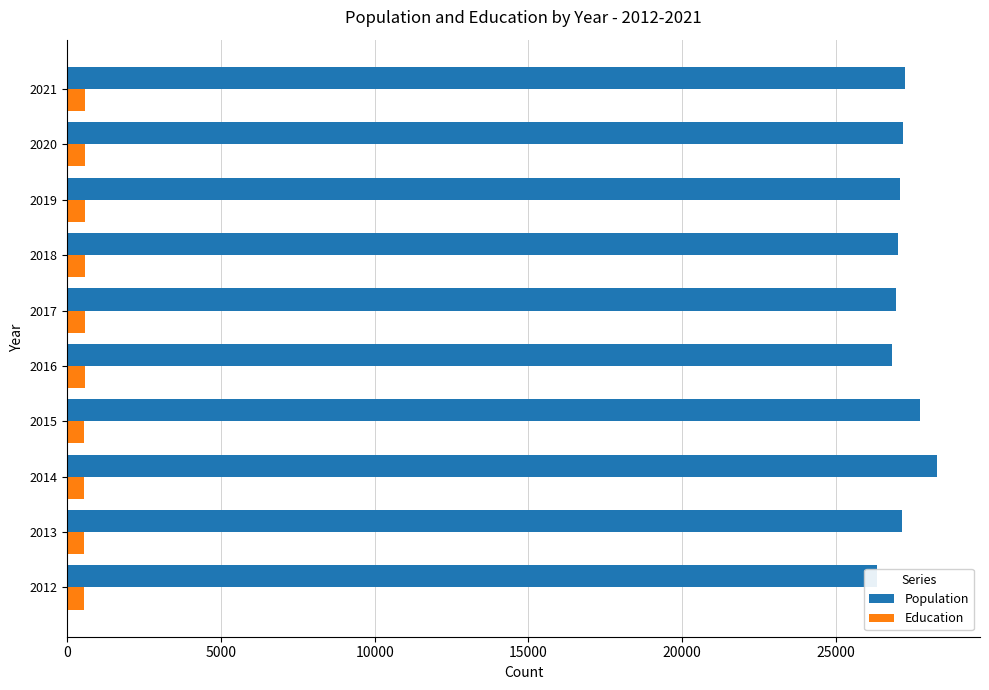

Which series has the largest range (max minus min)?

Population